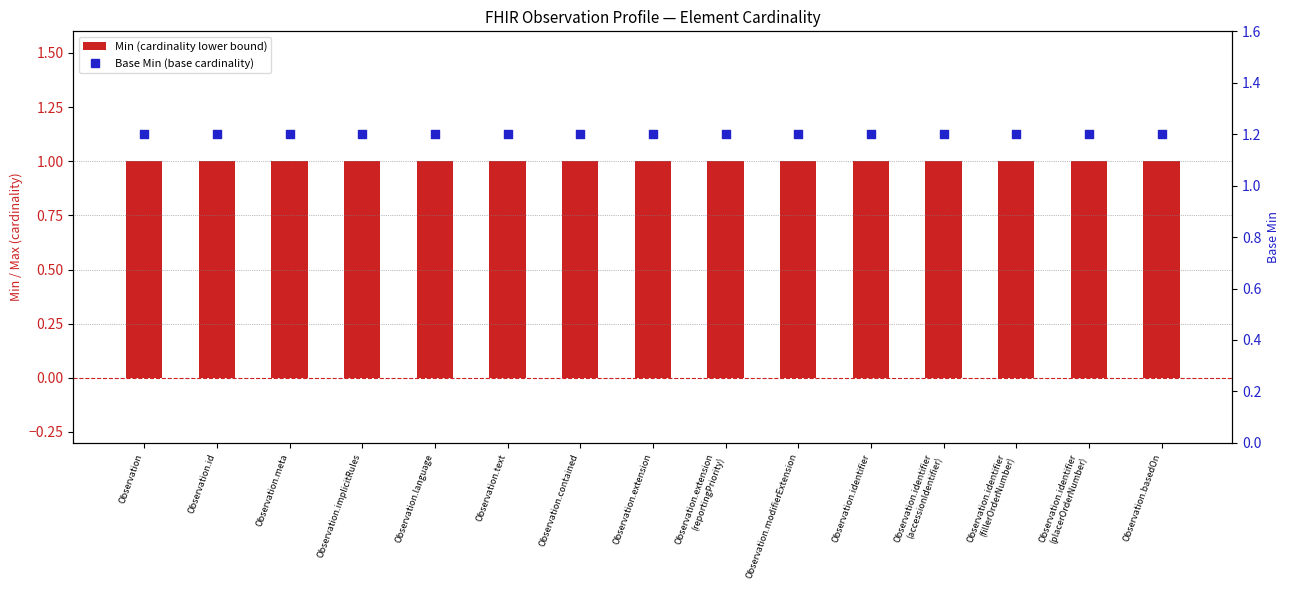

Which series contains the lowest Y value?

Min (cardinality lower bound)